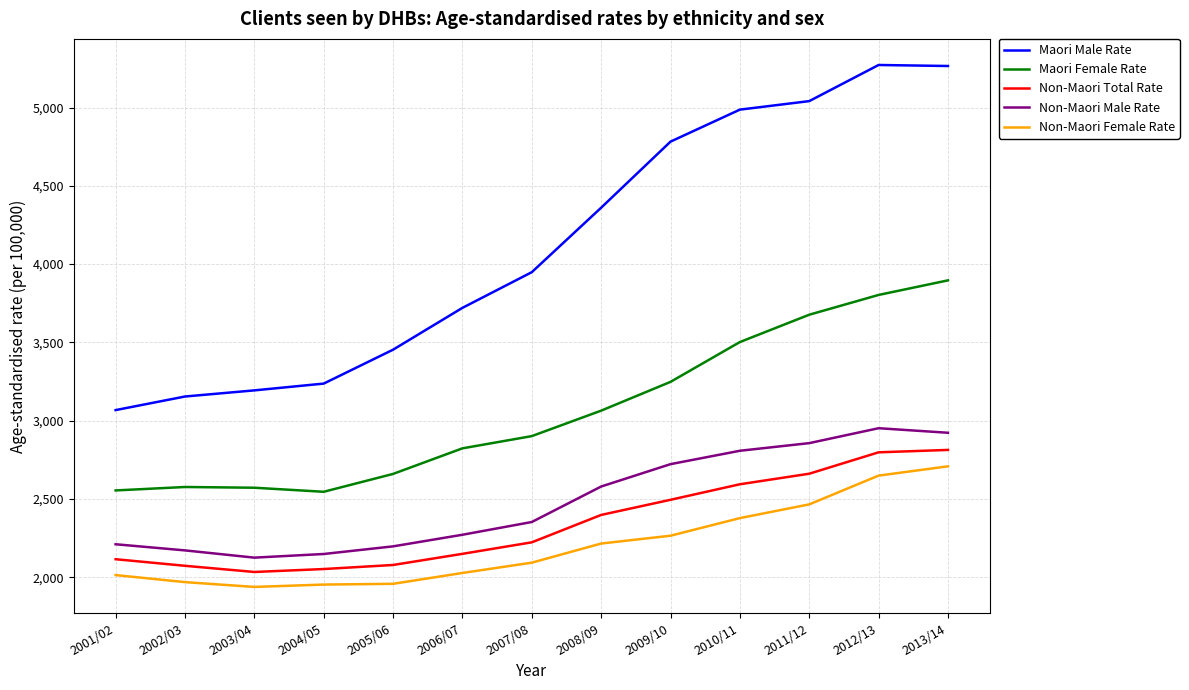

The value of Maori Female Rate at 2006/07 is 2822.9. True or false?

True